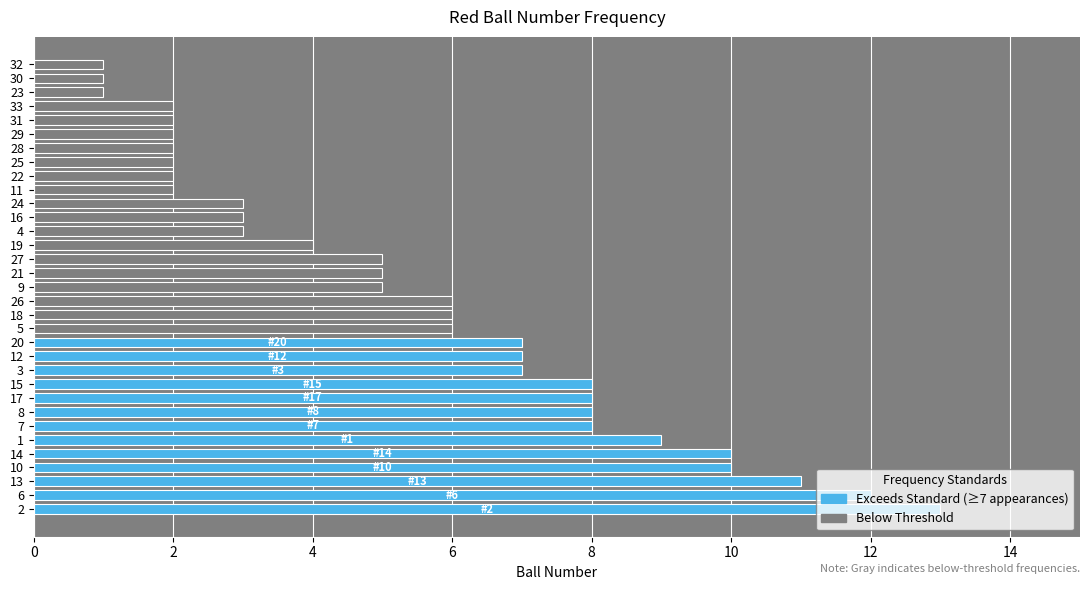

What is the greatest value displayed?

13